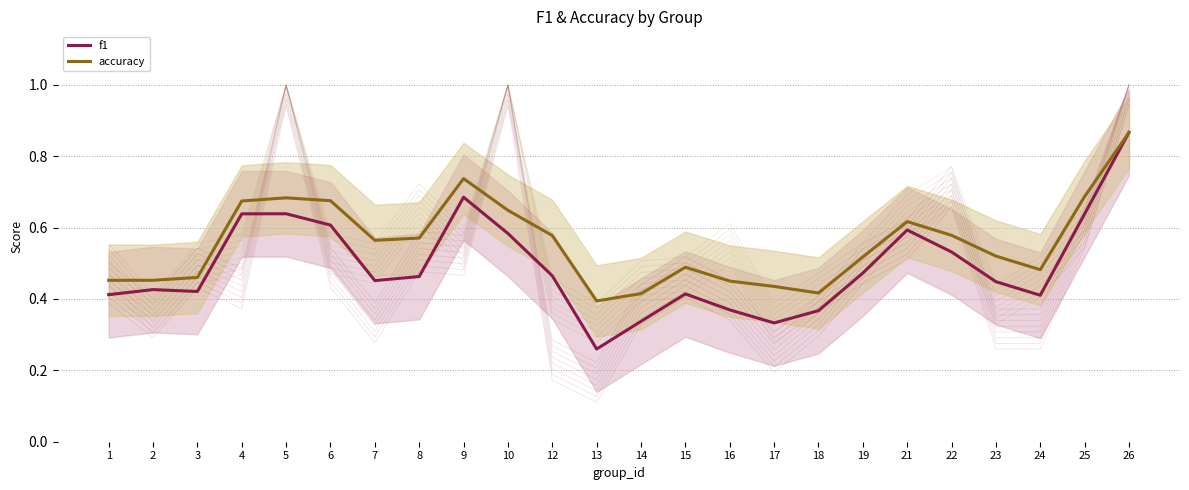

What is the sum of the accuracy values at 15 and 10?

1.1